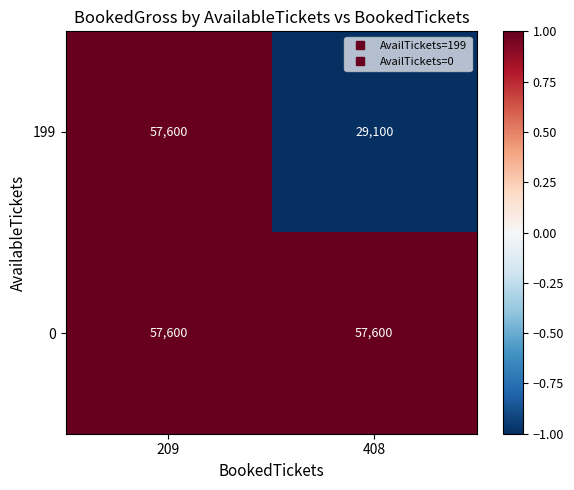

The 199 series shows 17835 at 408. True or false?

False